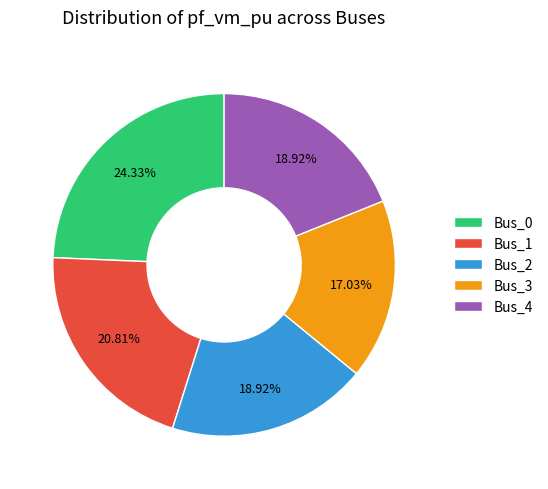

Combined, what portion of the pie is Bus_1 and Bus_4?

39.7%